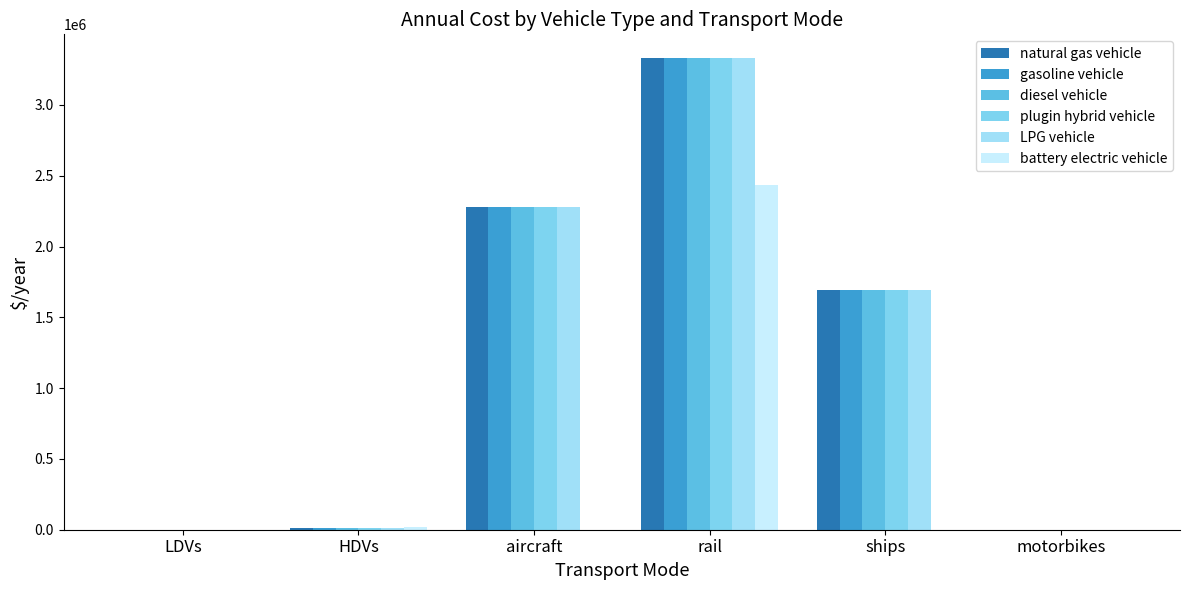

At which label does diesel vehicle reach its peak?

rail